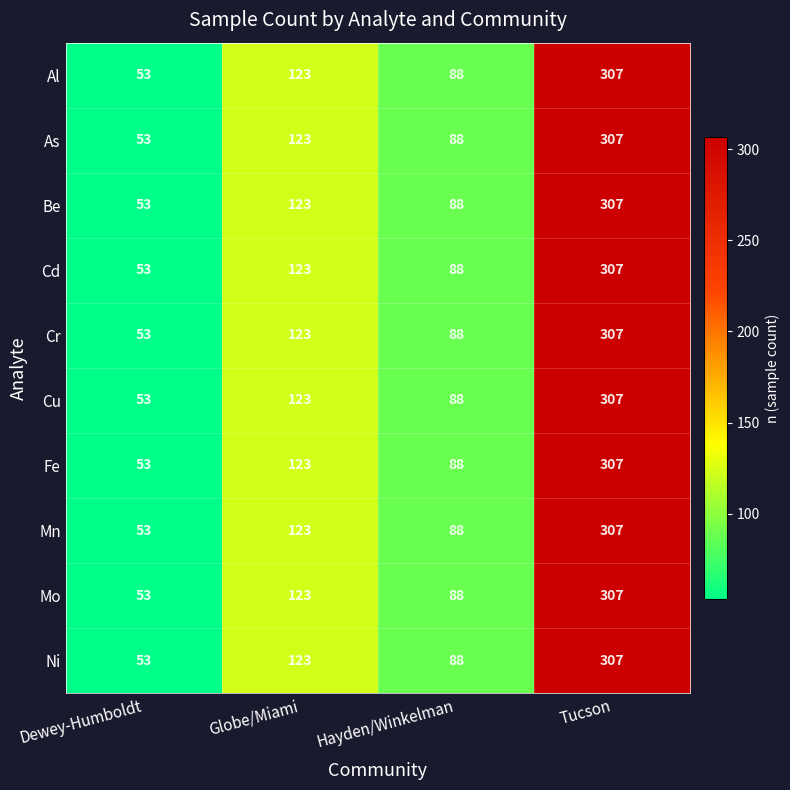

True or false: Cd has a value of 88 at Hayden/Winkelman.

True